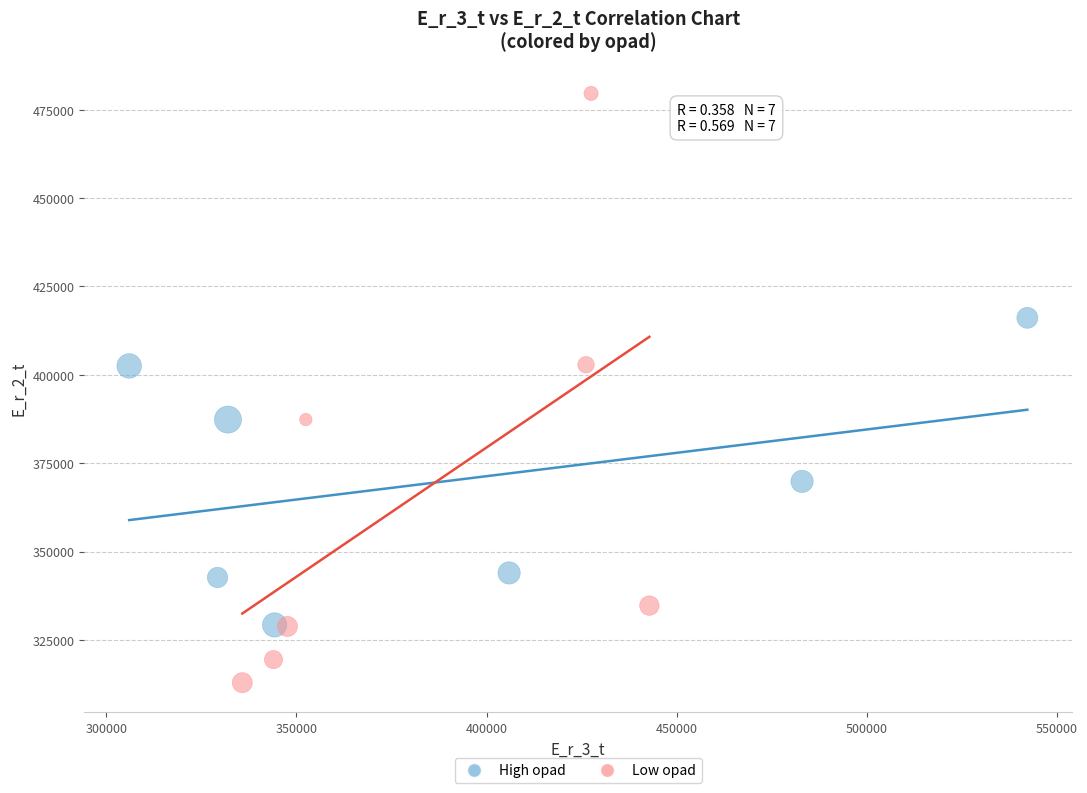

Which series contains the lowest Y value?

Low opad